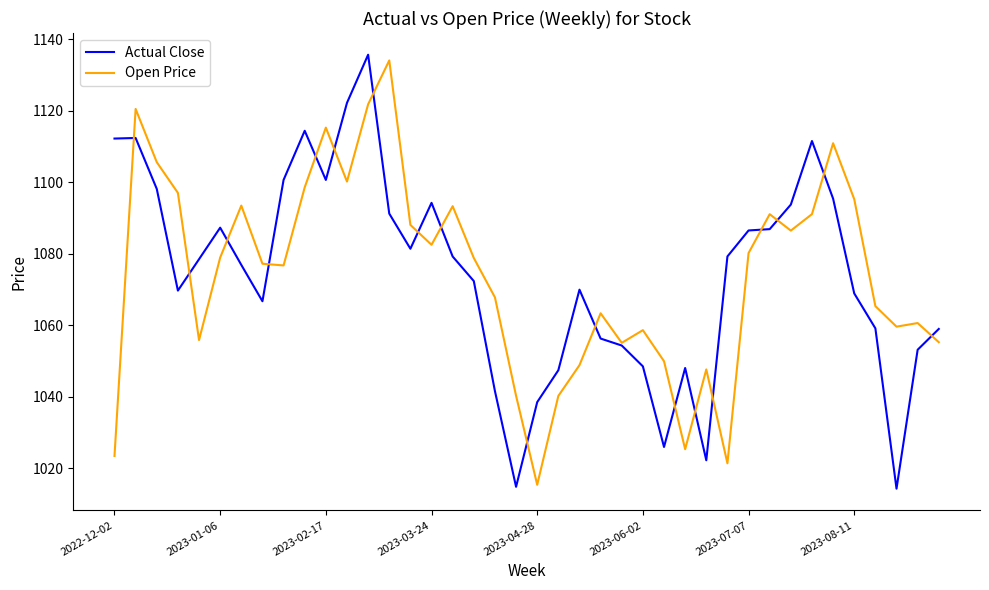

How many values in the Open Price series are below 1078?

20